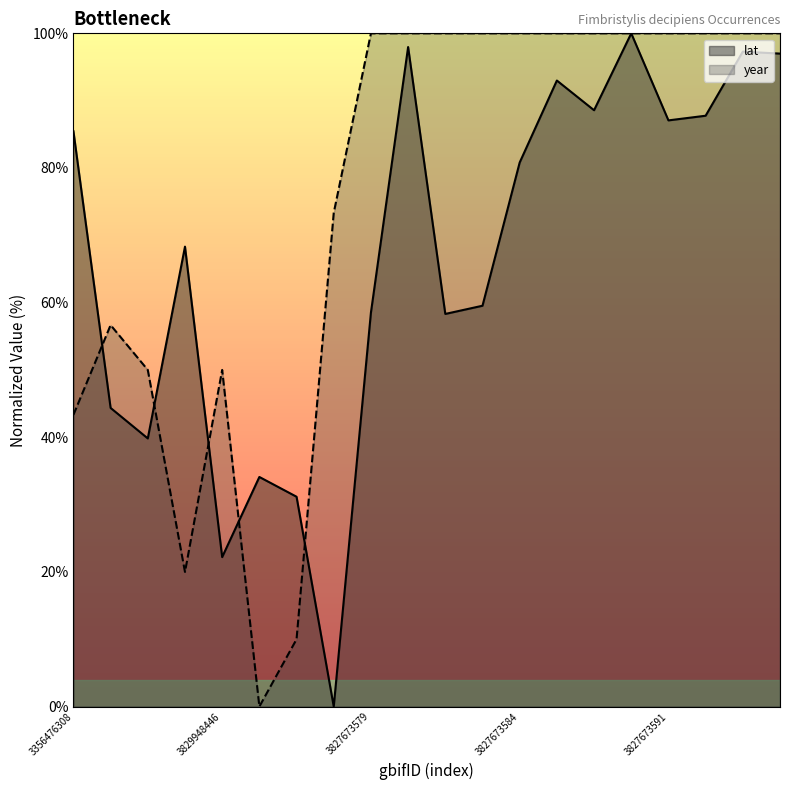

What is the average value of the lat series?

66.6